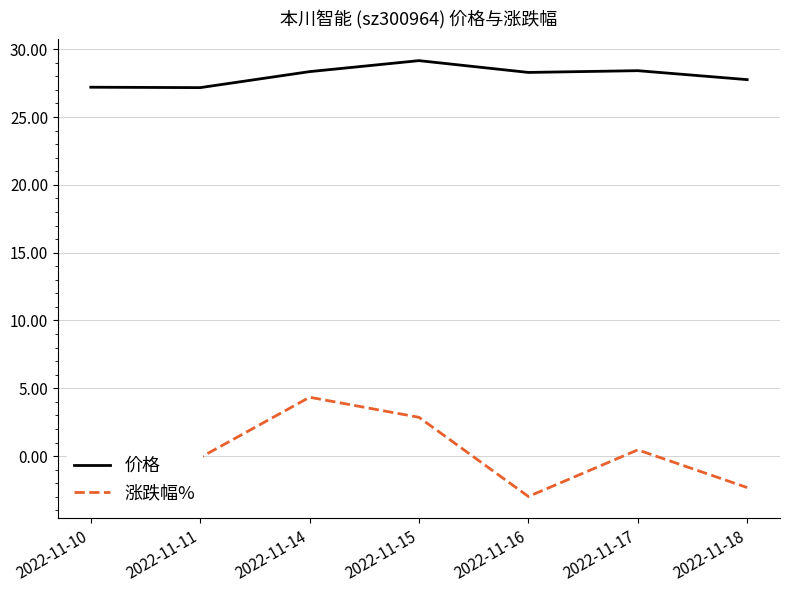

The value of 涨跌幅% at 2022-11-11 is -0.1. True or false?

True